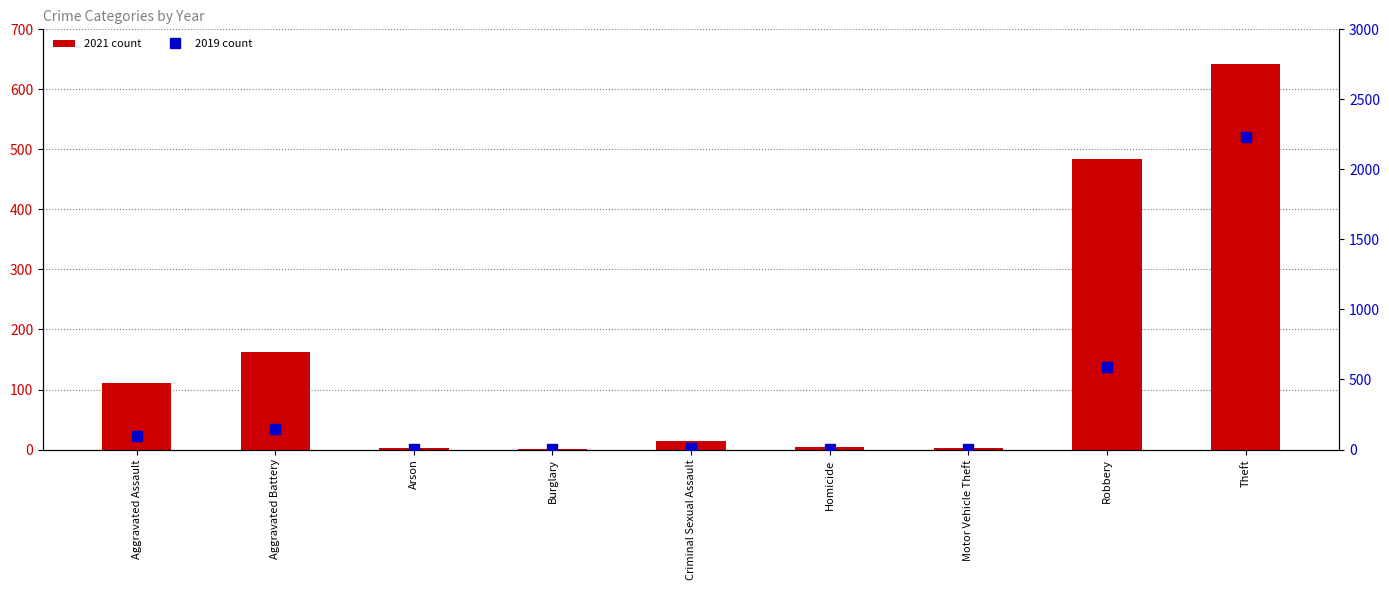

Reading left to right, transcribe all the data shown in this chart.

2021 count: Aggravated Assault=110	Aggravated Battery=163	Arson=2	Burglary=1	Criminal Sexual Assault=14	Homicide=4	Motor Vehicle Theft=2	Robbery=484	Theft=642
2019 count: Aggravated Assault=98	Aggravated Battery=148	Arson=1	Burglary=1	Criminal Sexual Assault=8	Homicide=2	Motor Vehicle Theft=1	Robbery=591	Theft=2230